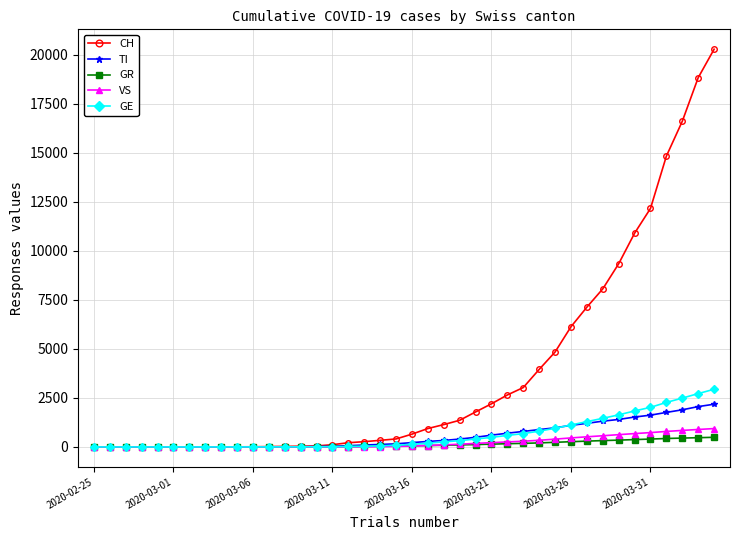

At how many categories does at least one series exceed 12909?

4